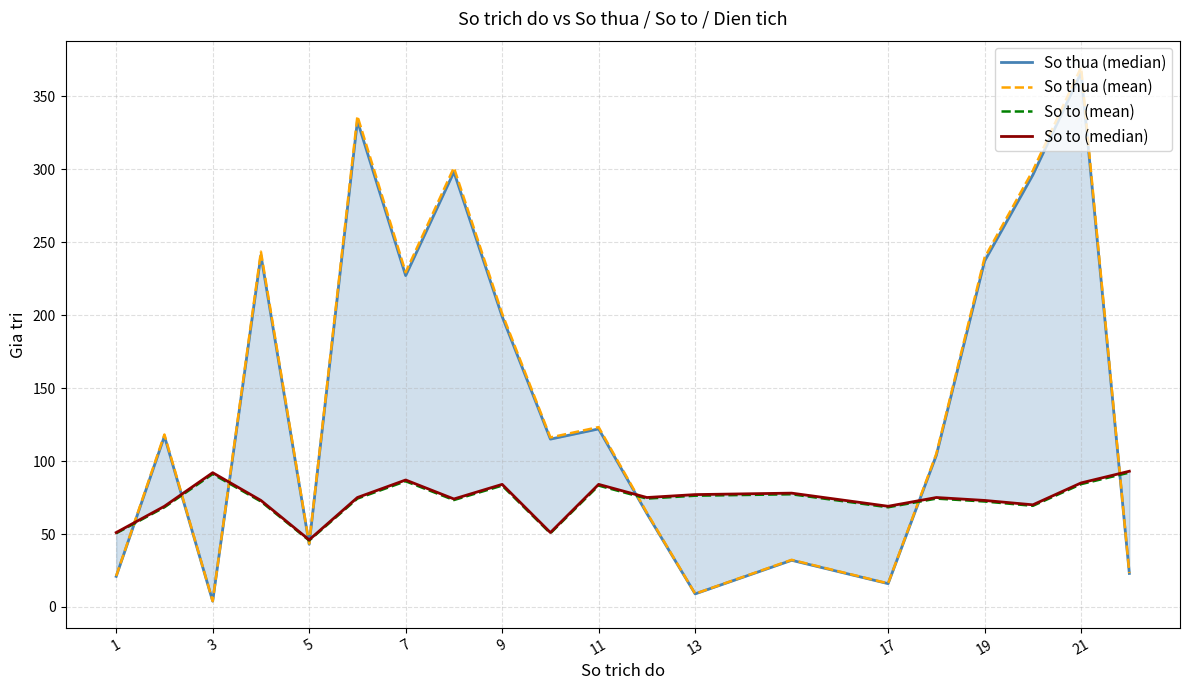

At which label is So thua (mean) closest to 186?

9